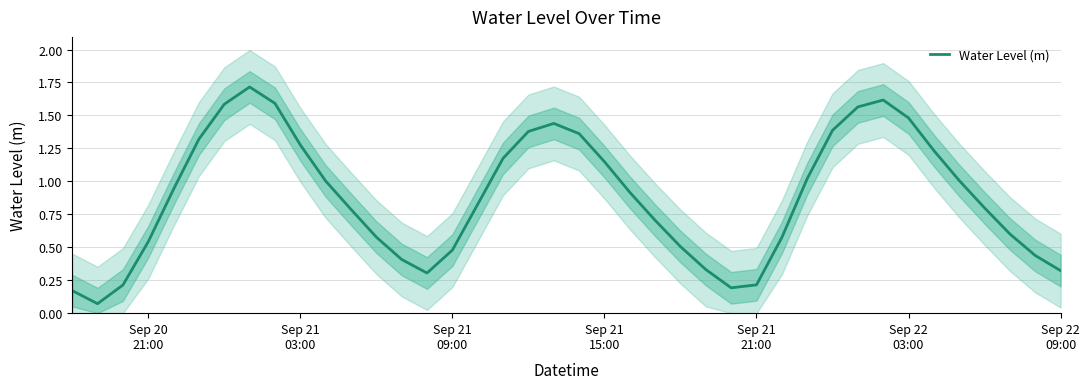

What is the maximum value for Water Level (m)?

1.7